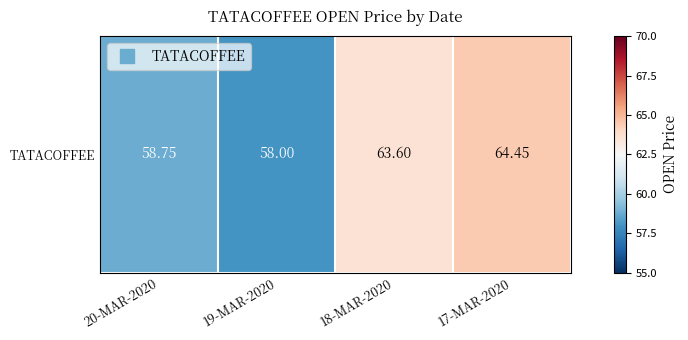

List the labels in order of value, largest first.

17-MAR-2020, 18-MAR-2020, 20-MAR-2020, 19-MAR-2020